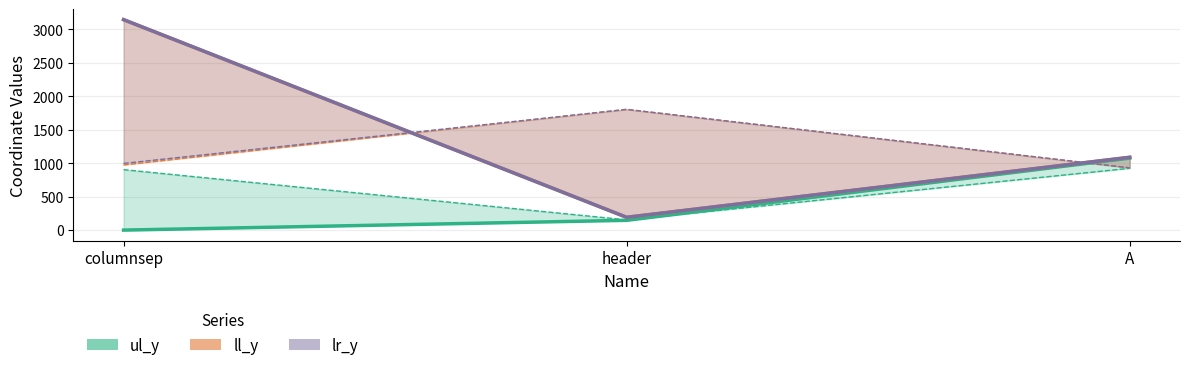

What is the label of the 3rd point from the left?

A